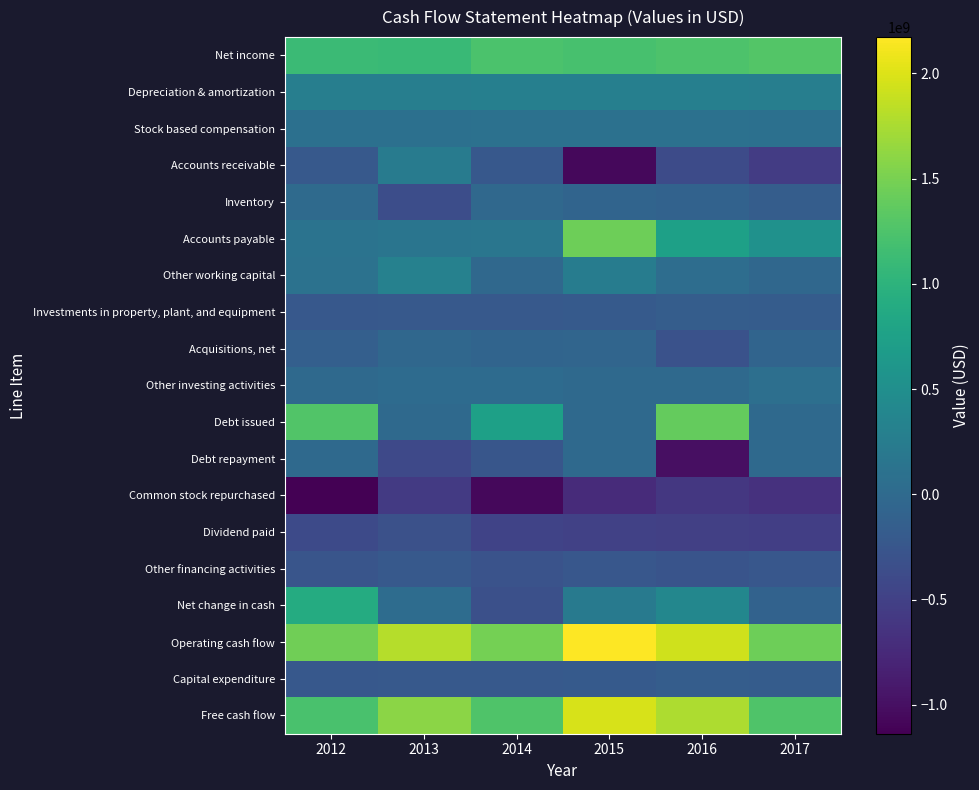

At 2015, list the series in order from largest to smallest.

Operating cash flow, Free cash flow, Accounts payable, Net income, Depreciation & amortization, Other working capital, Net change in cash, Stock based compensation, Debt issued, Debt repayment, Other investing activities, Acquisitions, net, Inventory, Investments in property, plant, and equipment, Capital expenditure, Other financing activities, Dividend paid, Common stock repurchased, Accounts receivable